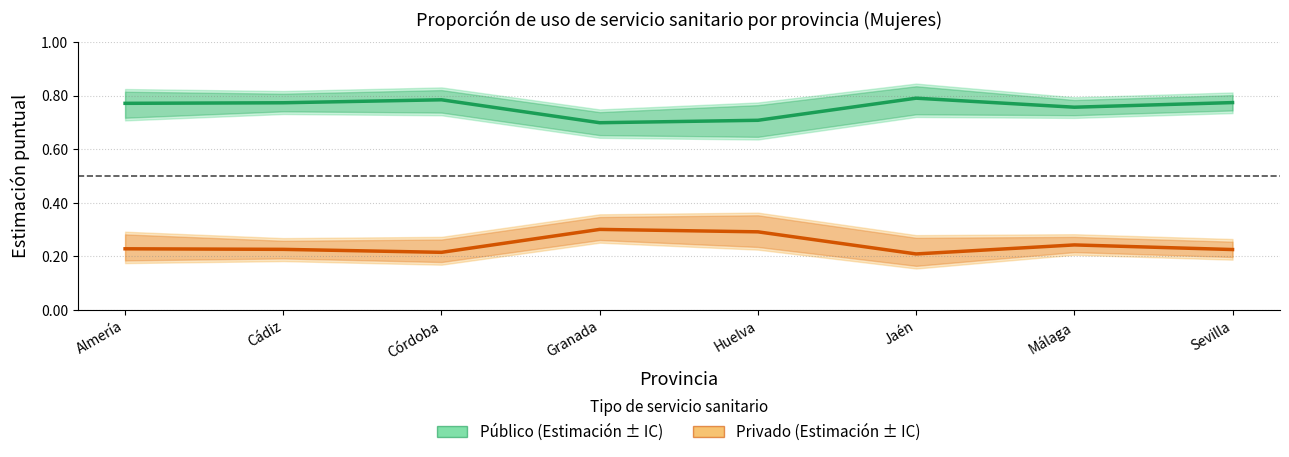

Between Málaga and Córdoba, which is larger?

Córdoba